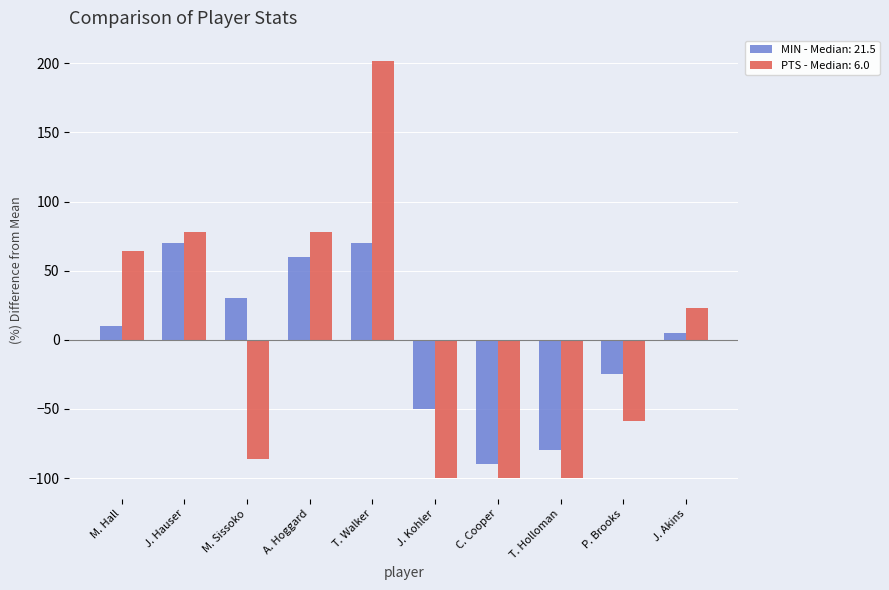

How many groups of bars are there?

10